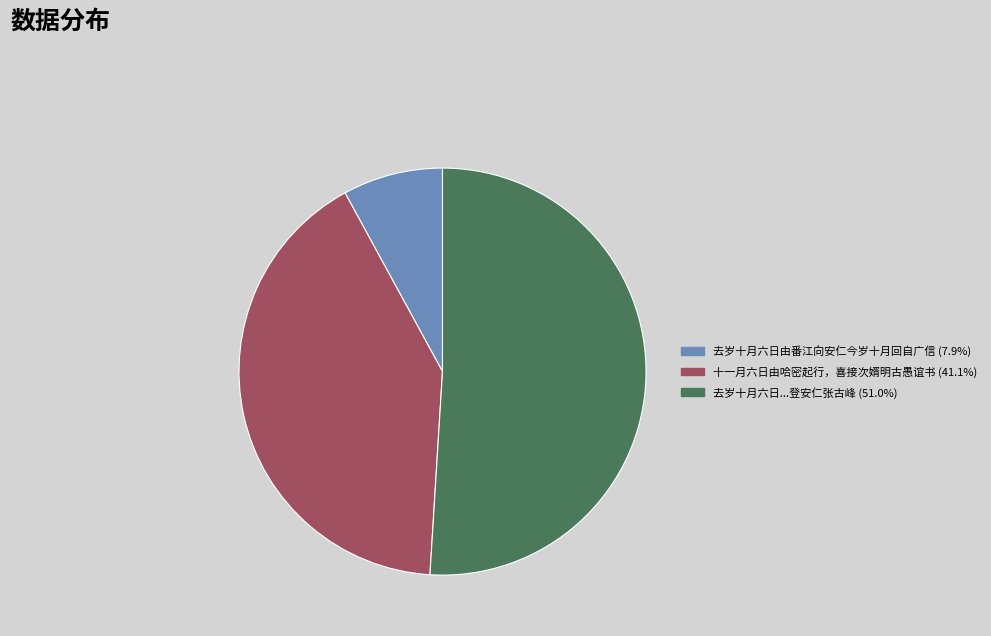

Does any single category account for the majority?

Yes